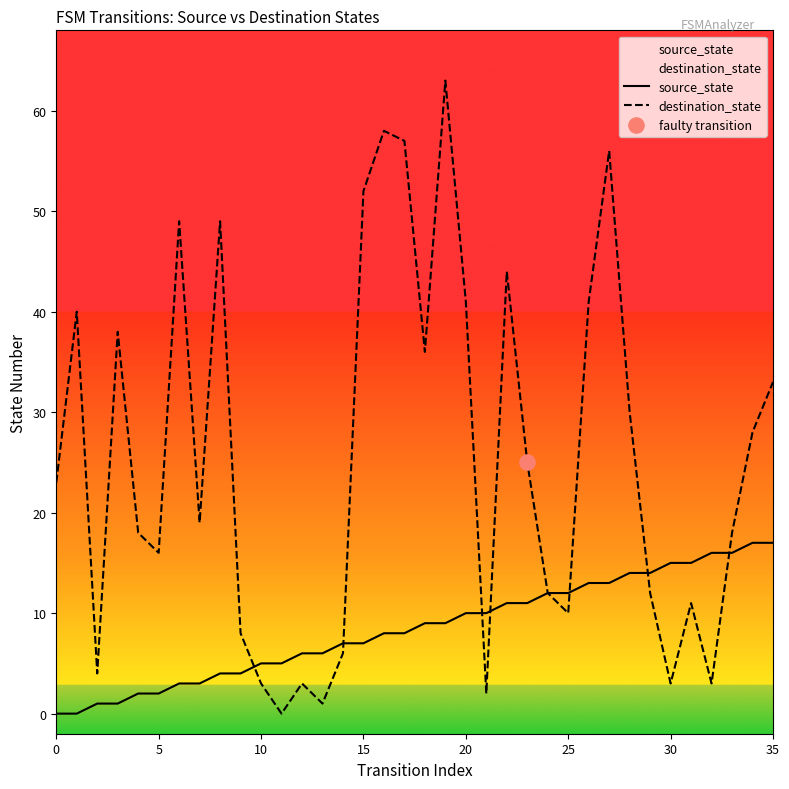

What are all the series names shown in the legend?

source_state, destination_state